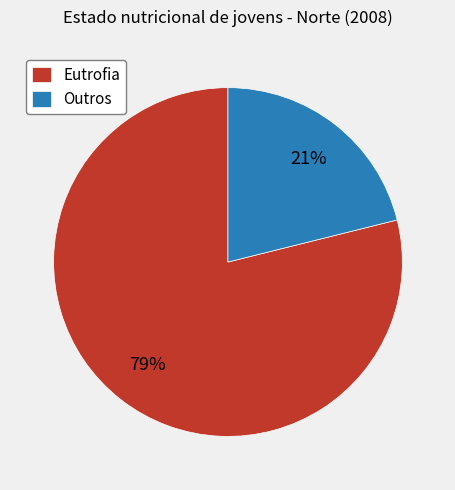

Between Eutrofia and Outros, which is larger?

Eutrofia